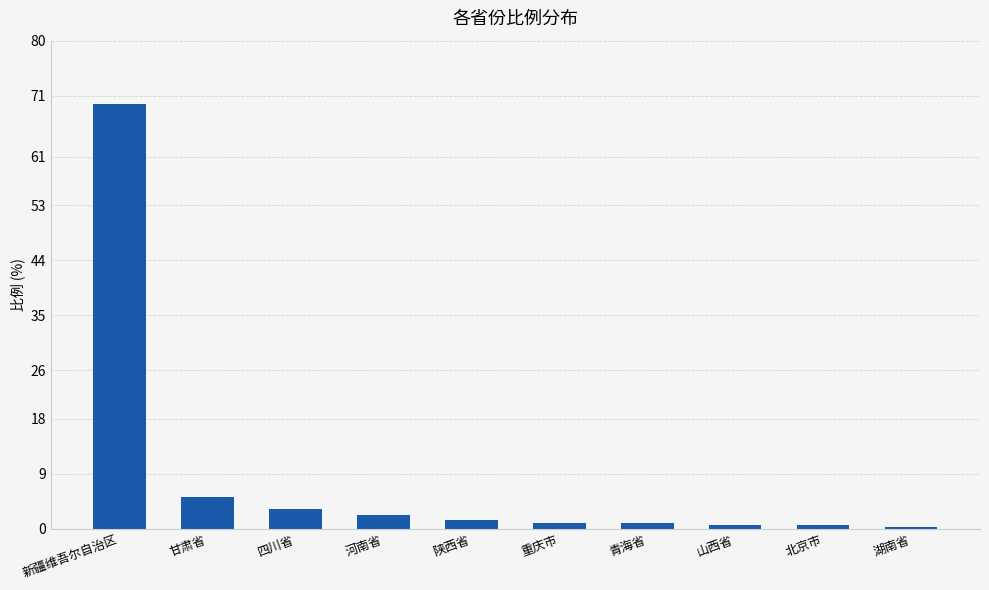

What is the sum of all values?

85.1